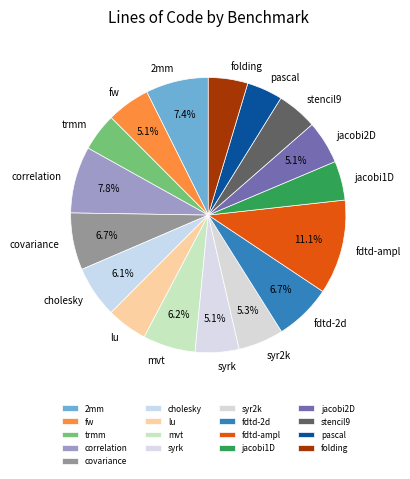

Is there a majority slice in this chart?

No